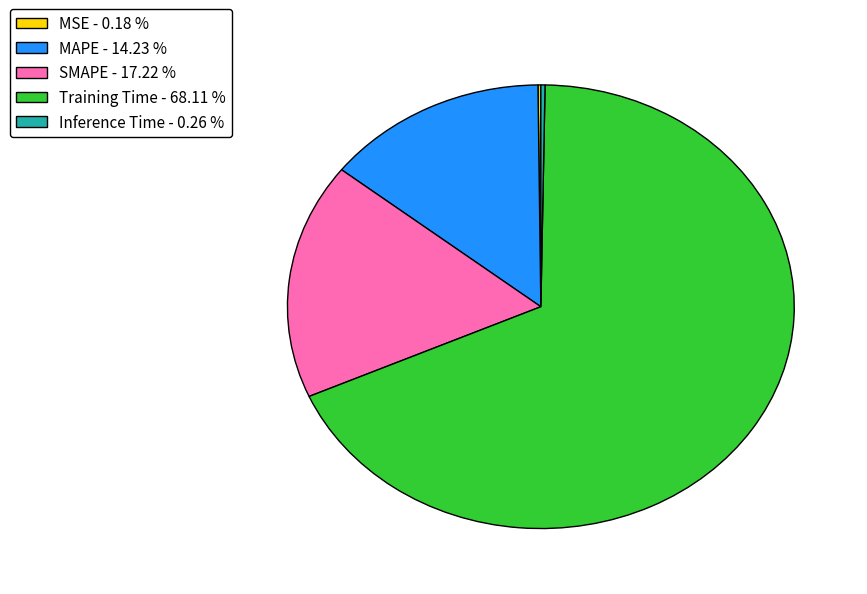

Does any single category account for the majority?

Yes